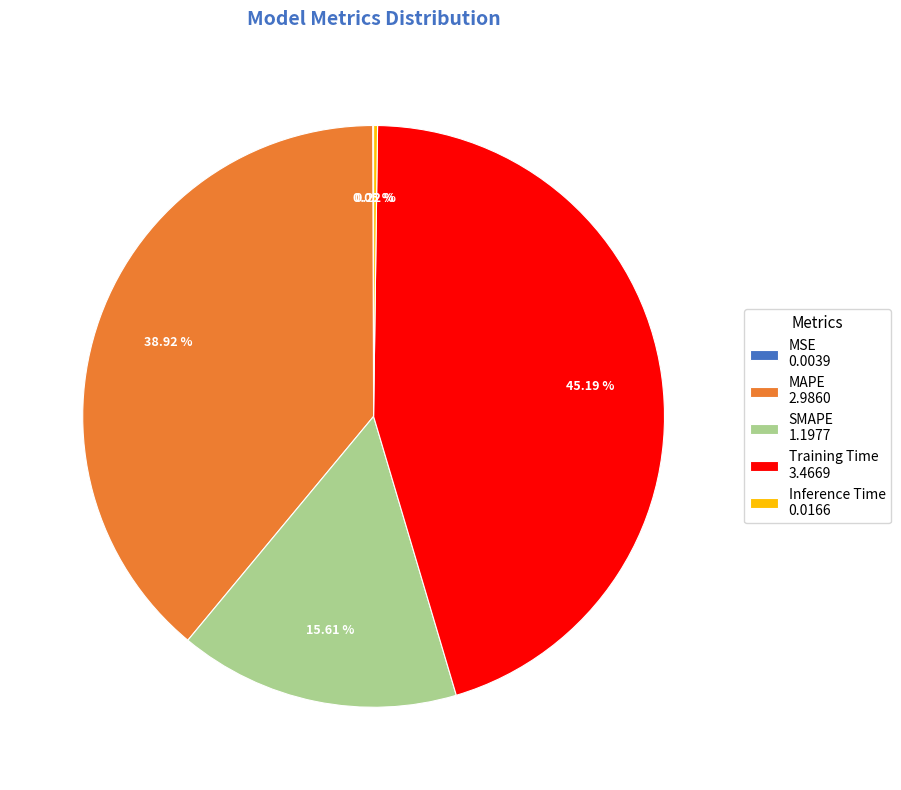

To the nearest percent, what percentage of the pie is SMAPE?

16%